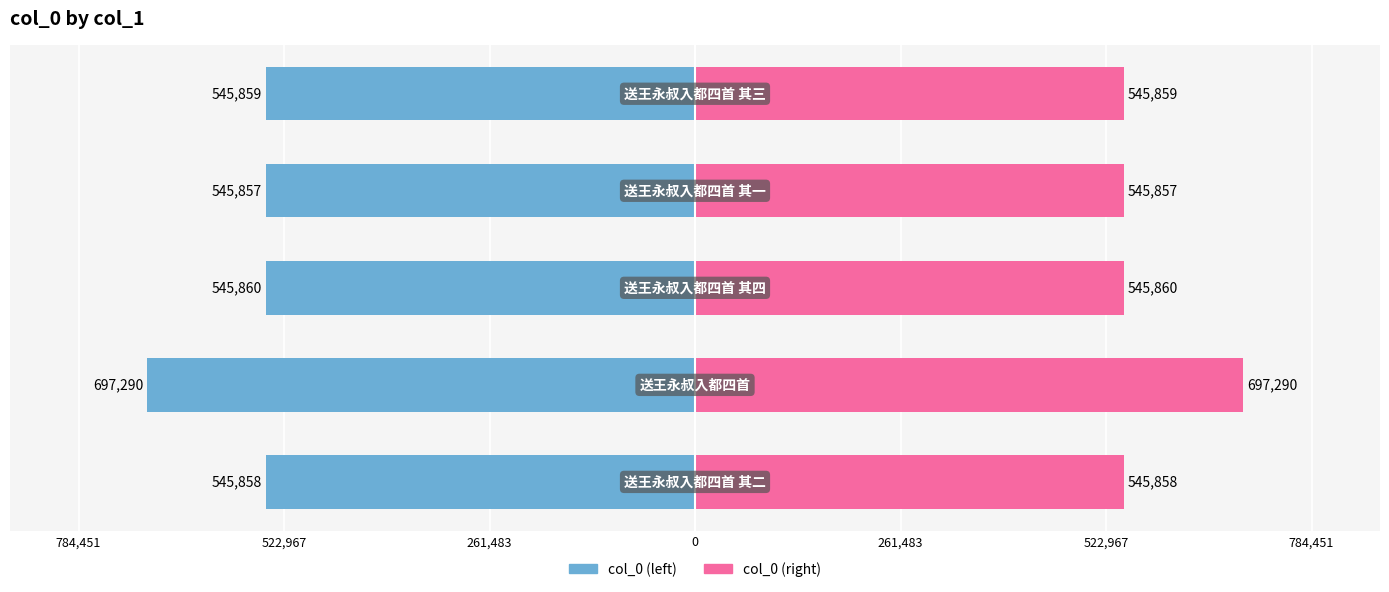

The value of col_0 (right) at 0 is 545857. True or false?

True